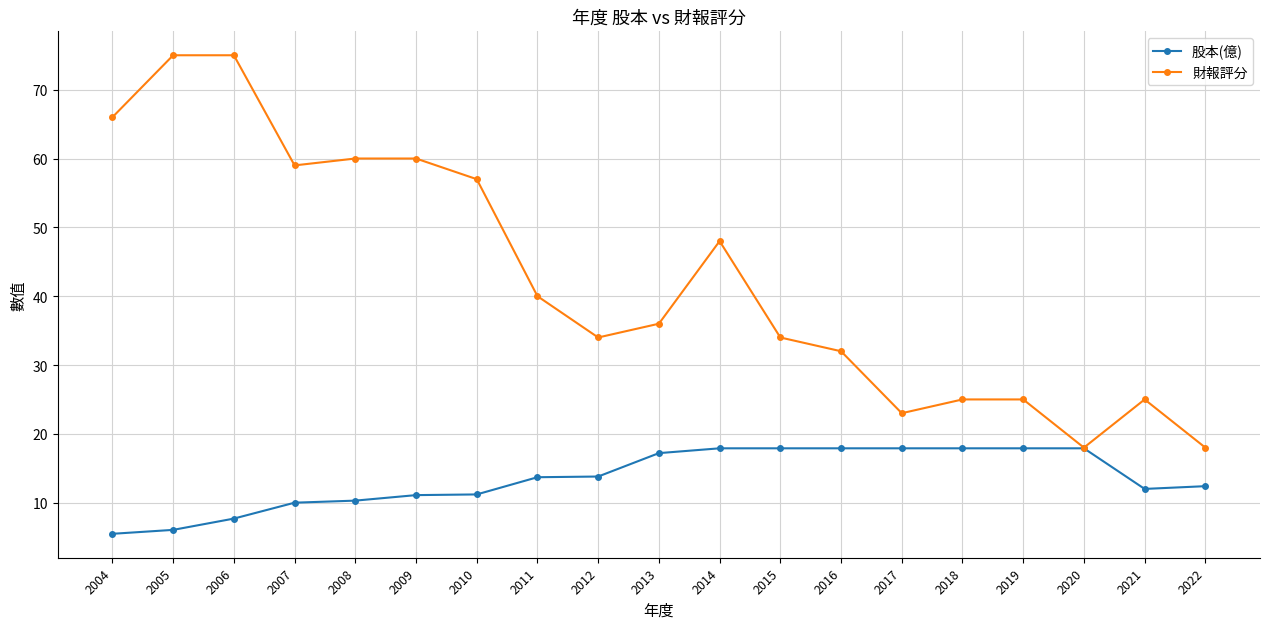

What is the difference between the second highest and minimum values in the 財報評分 series?

57.0